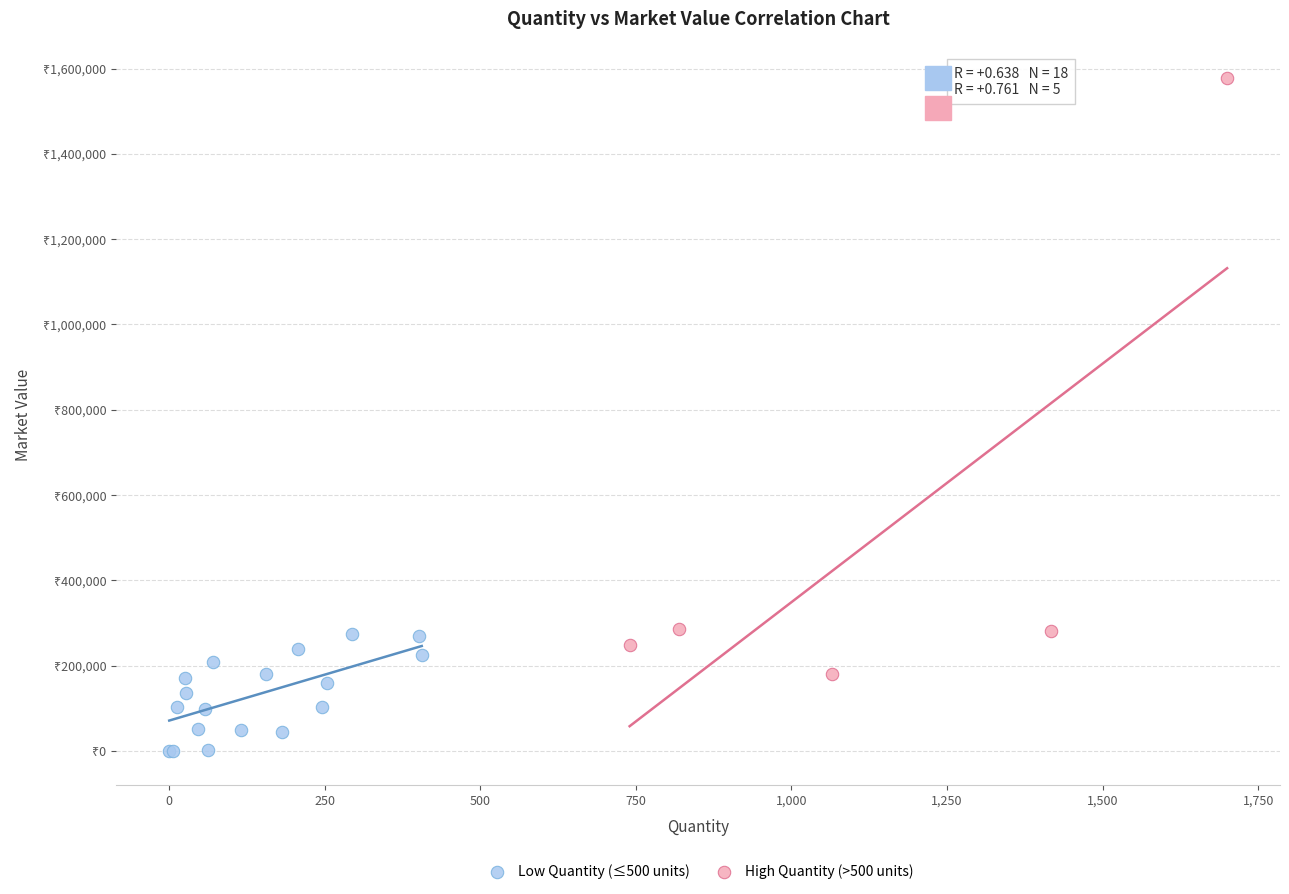

Which series has the widest spread of Y values?

High Quantity (>500 units)